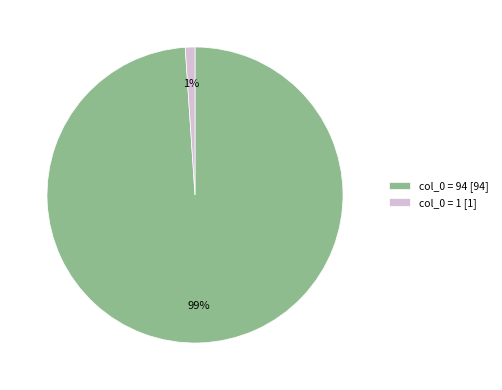

Is the sum of col_0 = 94 [94] and col_0 = 1 [1] greater than half?

Yes